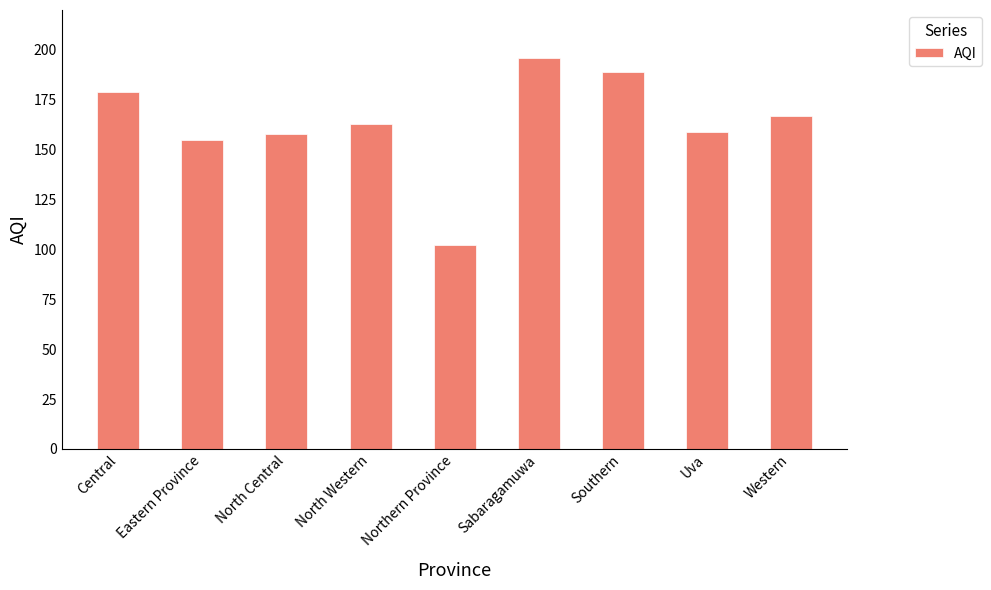

What is the change in value from Central to North Western?

-16